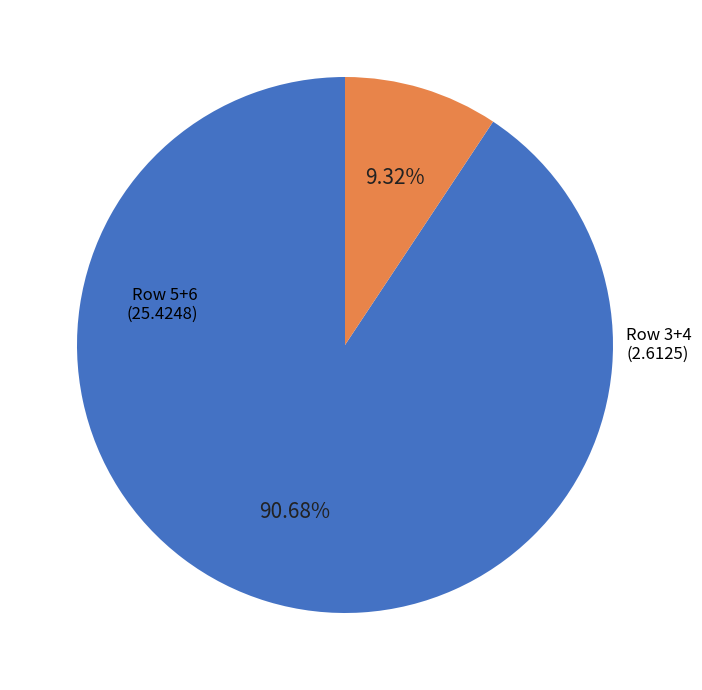

Does any single category account for the majority?

Yes